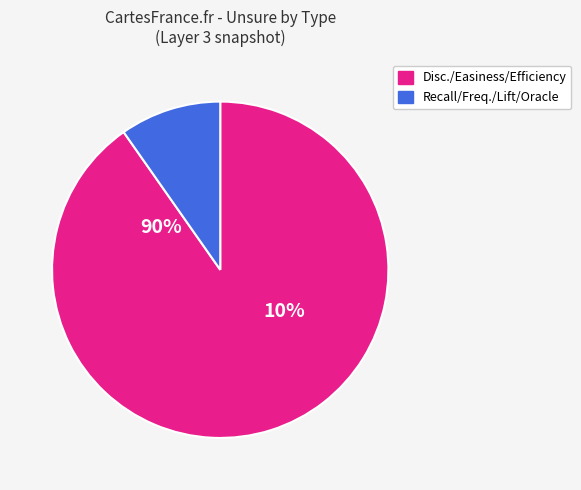

The Recall slice represents 11% of the pie. True or false?

False